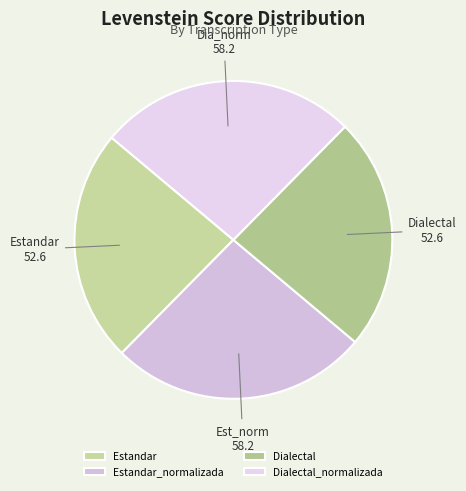

Is there a majority slice in this chart?

No